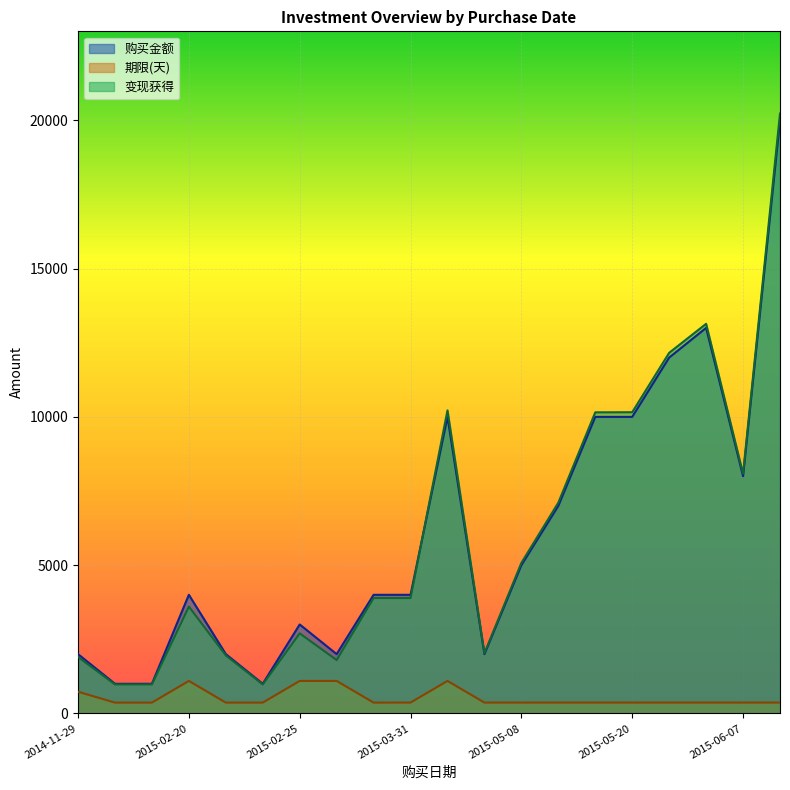

True or false: 购买金额 has a value of 1249.3 at 2015-03-31.

False